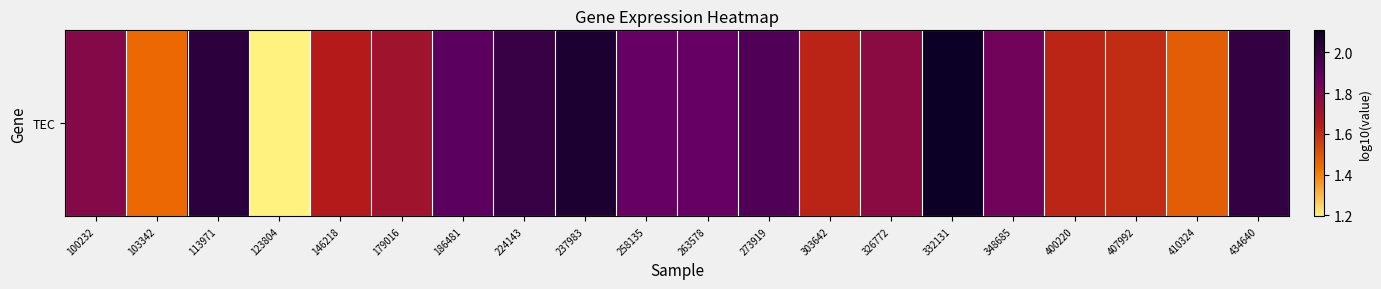

The value at 332131 is 1.3. True or false?

False